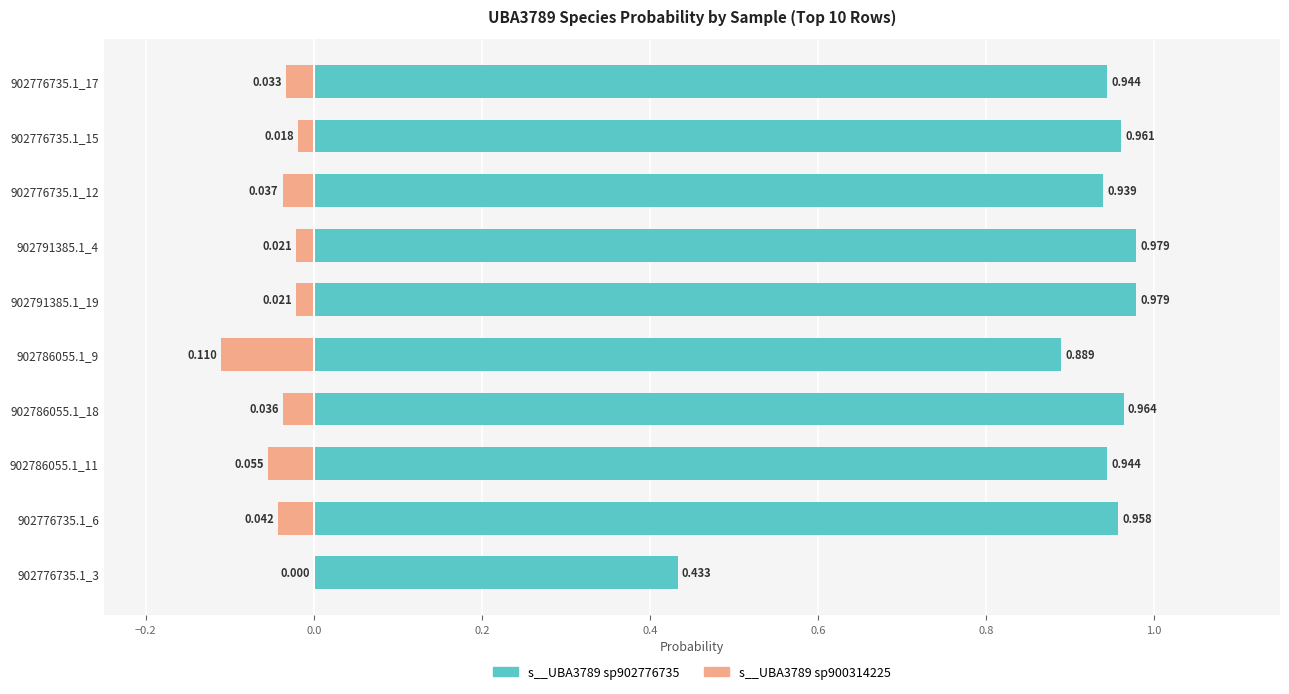

What is the smallest value displayed?

-0.1